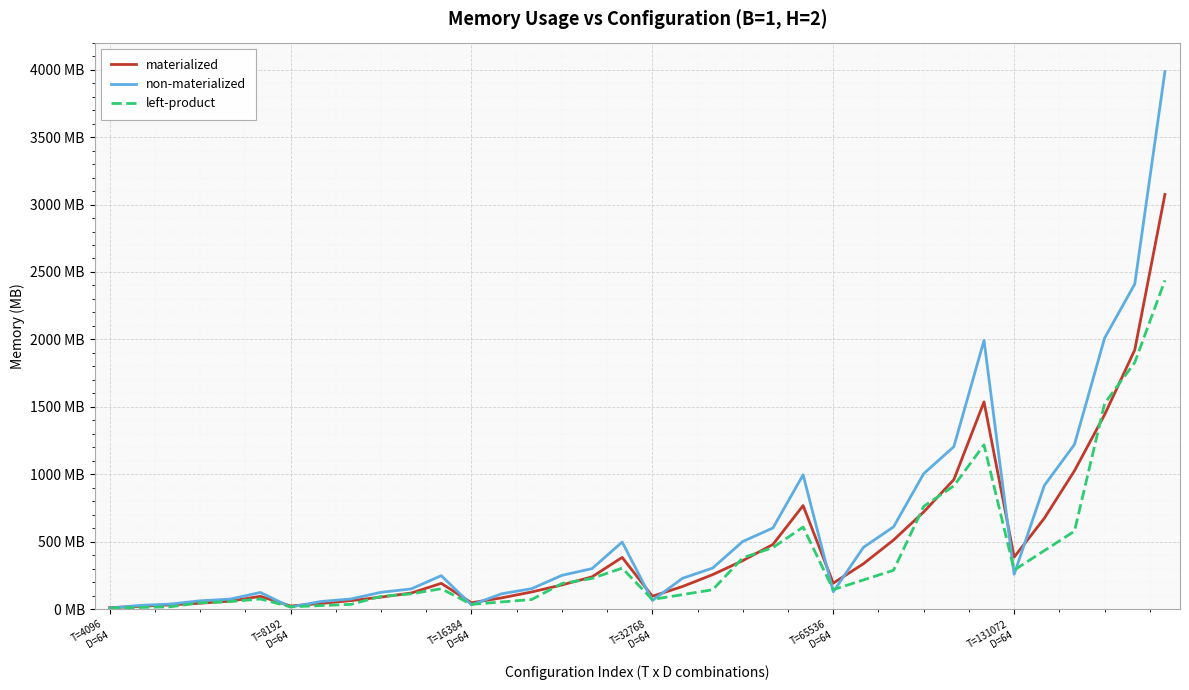

Reading right to left, transcribe all the data shown in this chart.

materialized: 3074.5	1922.5	1442.5	1026.5	674.5	386.5	1537.2	961.2	721.2	513.2	337.2	193.2	768.6	480.6	360.6	256.6	168.6	96.6	384.3	240.3	180.3	128.3	84.3	48.3	192.2	120.2	90.2	64.2	42.7	24.2	96.1	60.1	45.1	32.1	21.8	12.1
non-materialized: 3985.5	2410.5	2010.5	1221.5	917.5	259.5	1992.8	1205.2	1005.2	610.8	458.8	129.8	996.4	602.6	502.6	305.4	229.4	64.9	498.2	301.3	251.3	152.7	114.7	32.4	249.1	150.7	125.7	76.3	57.3	16.2	124.5	75.3	62.8	38.2	28.7	8.1
left-product: 2437.5	1829.5	1525.5	578.5	434.5	290.5	1218.8	914.8	762.8	289.2	217.2	145.2	609.4	457.4	381.4	144.6	108.6	72.6	304.7	228.7	190.7	72.3	54.3	36.3	152.3	114.3	95.3	36.2	27.2	18.2	76.2	57.2	47.7	18.1	13.6	9.1